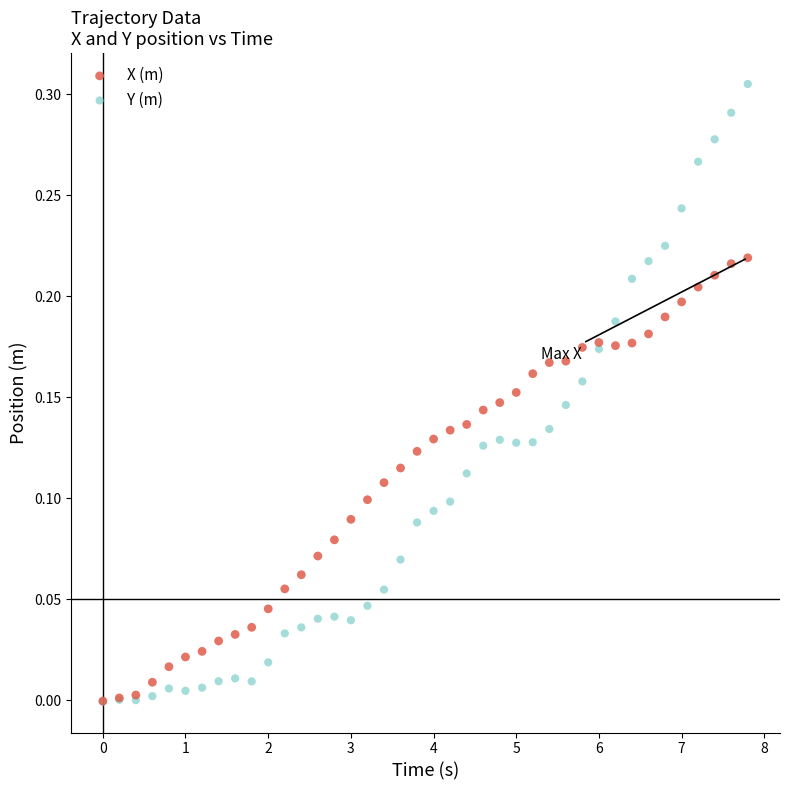

What are all the series names shown in the legend?

X (m), Y (m)